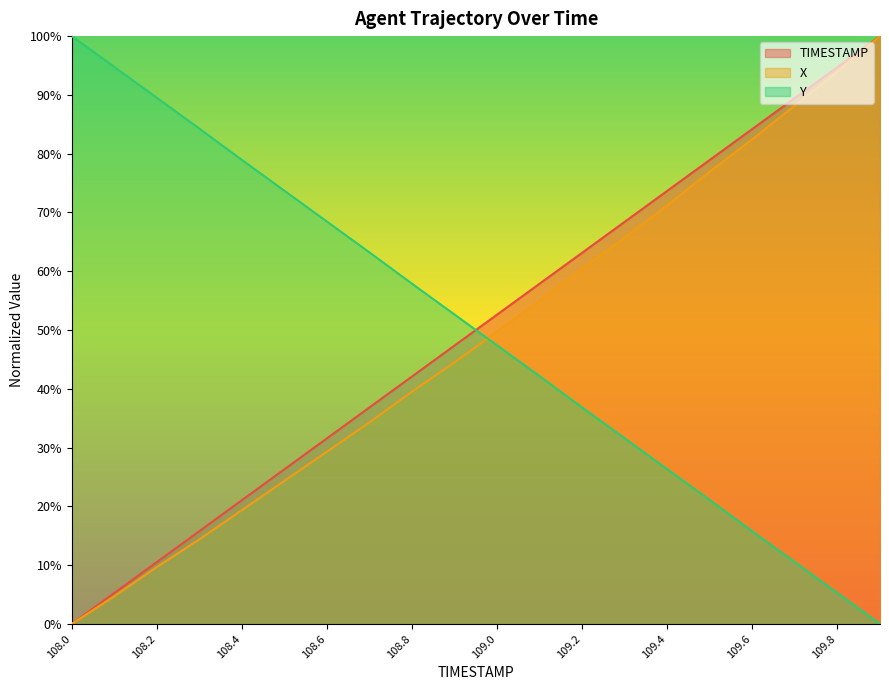

What is the label of the 18th point from the right?

108.2